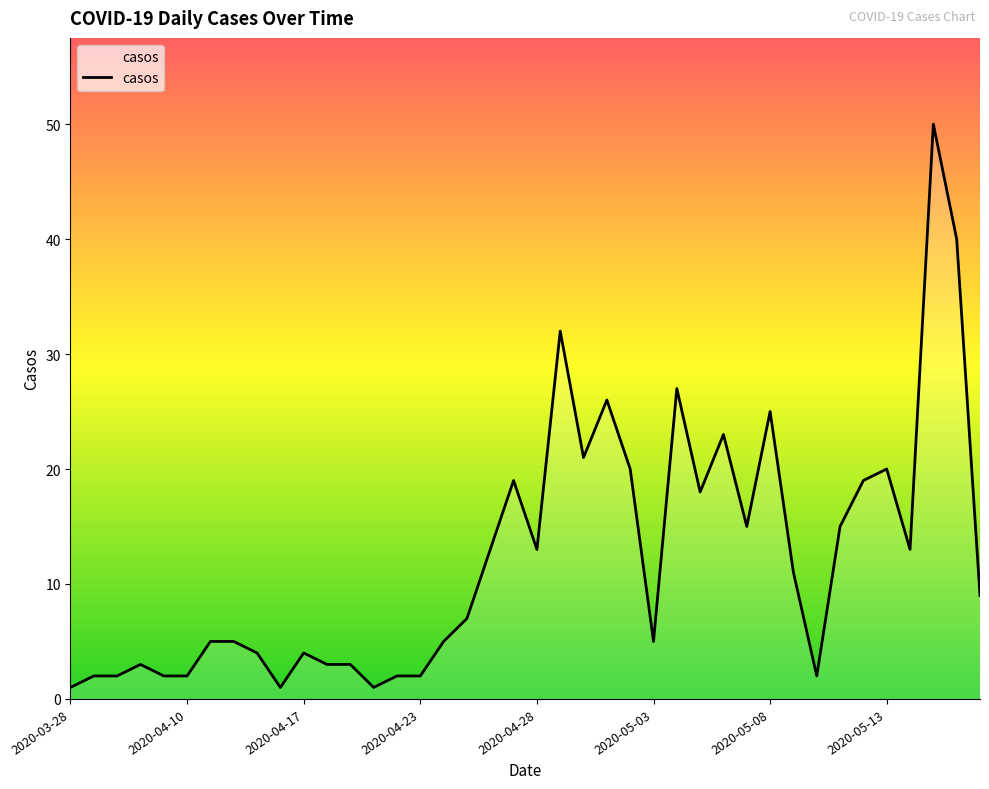

What is the difference between the maximum and minimum values?

49